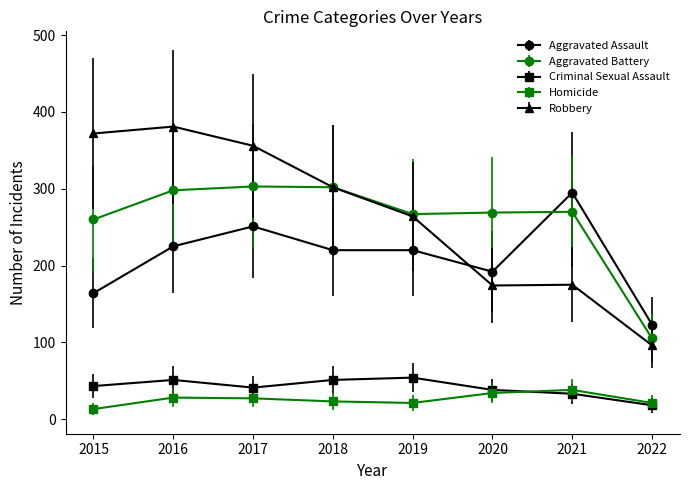

Count the number of data series in this chart.

5